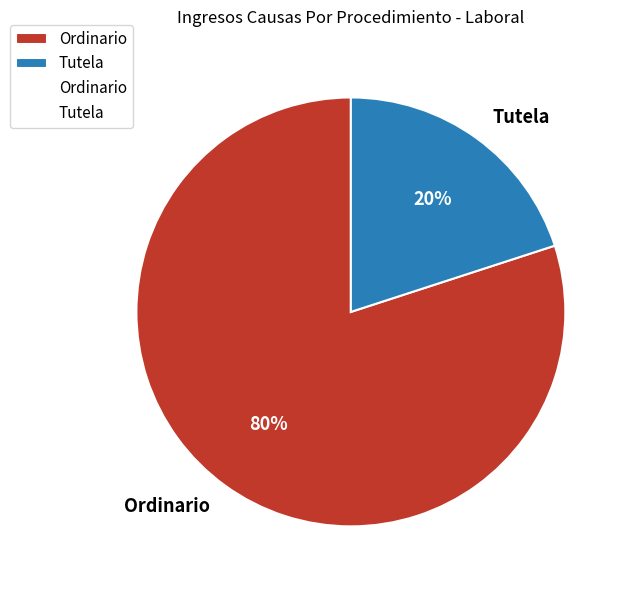

True or false: Tutela accounts for 31% of the total.

False